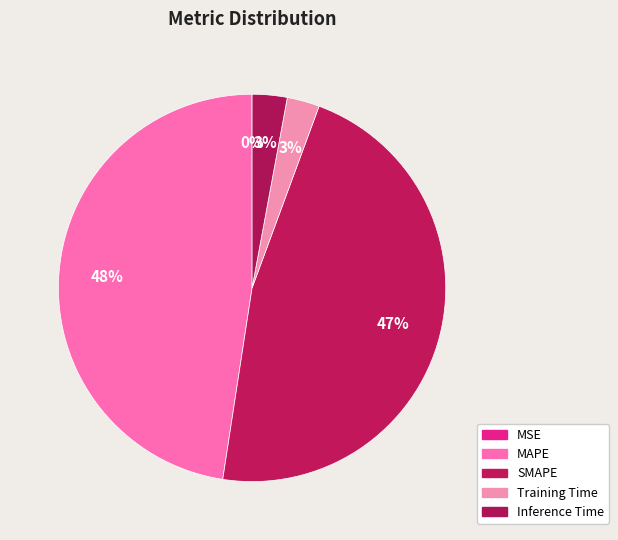

To the nearest percent, what is the difference between the largest and smallest slice percentages?

48%